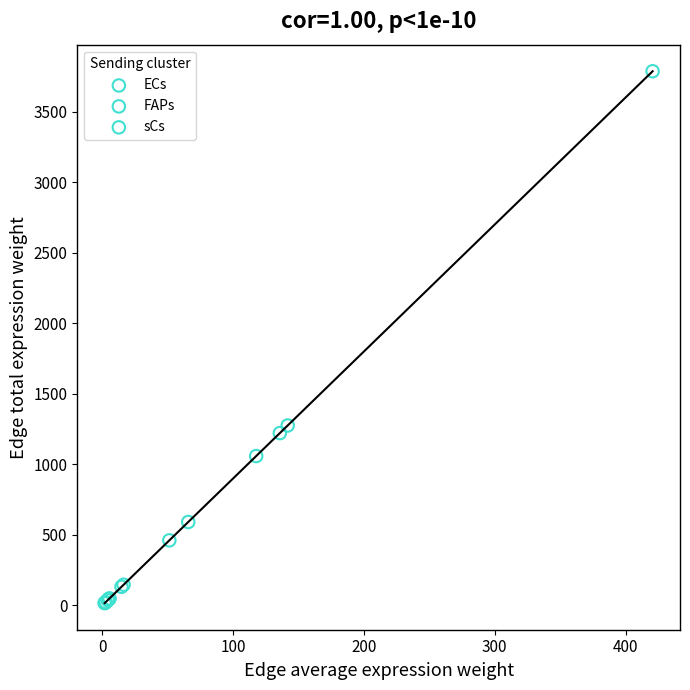

What are all the series names shown in the legend?

ECs, FAPs, sCs